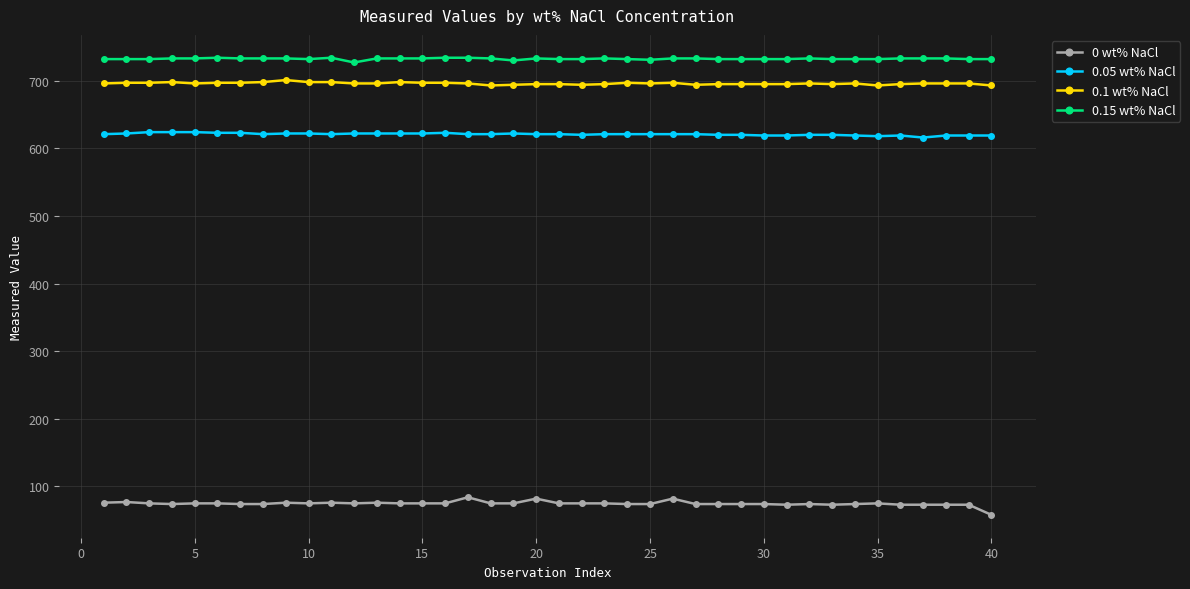

How many 0.1 wt% NaCl values are between 695 and 697?

28